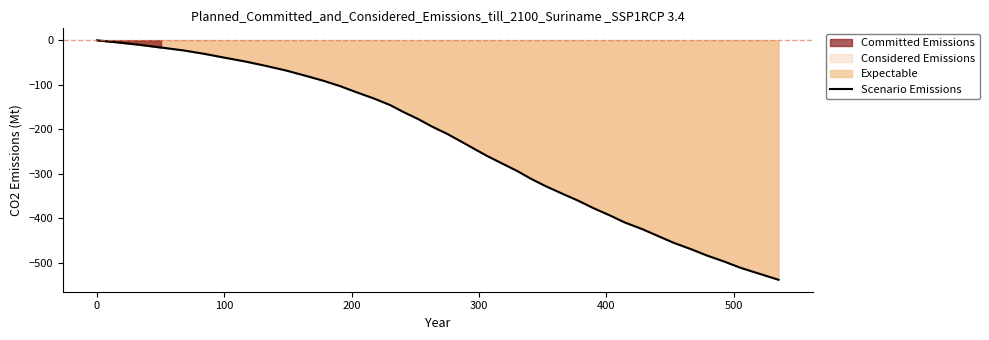

How many data points are less than -210?

20